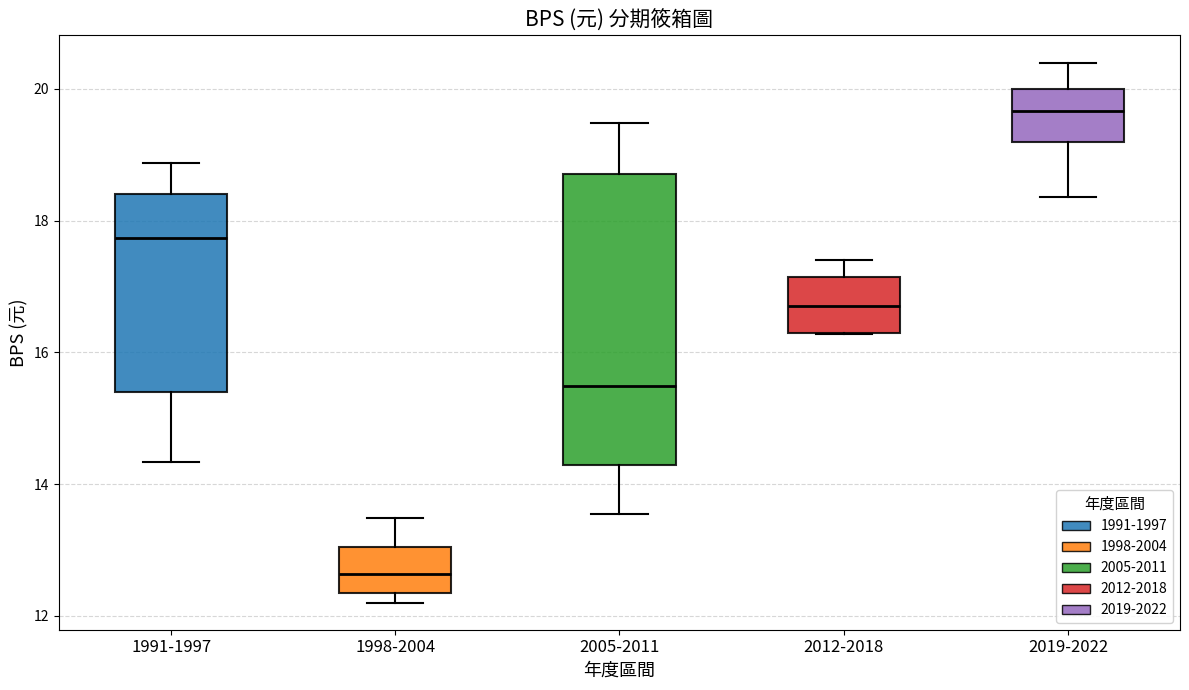

Reading left to right, read every box against the y-axis: the position of its median line, the range the box covers, and the ends of its whiskers. The values are not printed on the chart, so give them approximately, as read against the axis.

1991-1997: median 17.8, box 15.4 to 18.4, whiskers 14.4 to 18.8
1998-2004: median 12.6, box 12.4 to 13.0, whiskers 12.2 to 13.4
2005-2011: median 15.4, box 14.2 to 18.8, whiskers 13.6 to 19.4
2012-2018: median 16.8, box 16.2 to 17.2, whiskers 16.2 to 17.4
2019-2022: median 19.6, box 19.2 to 20.0, whiskers 18.4 to 20.4